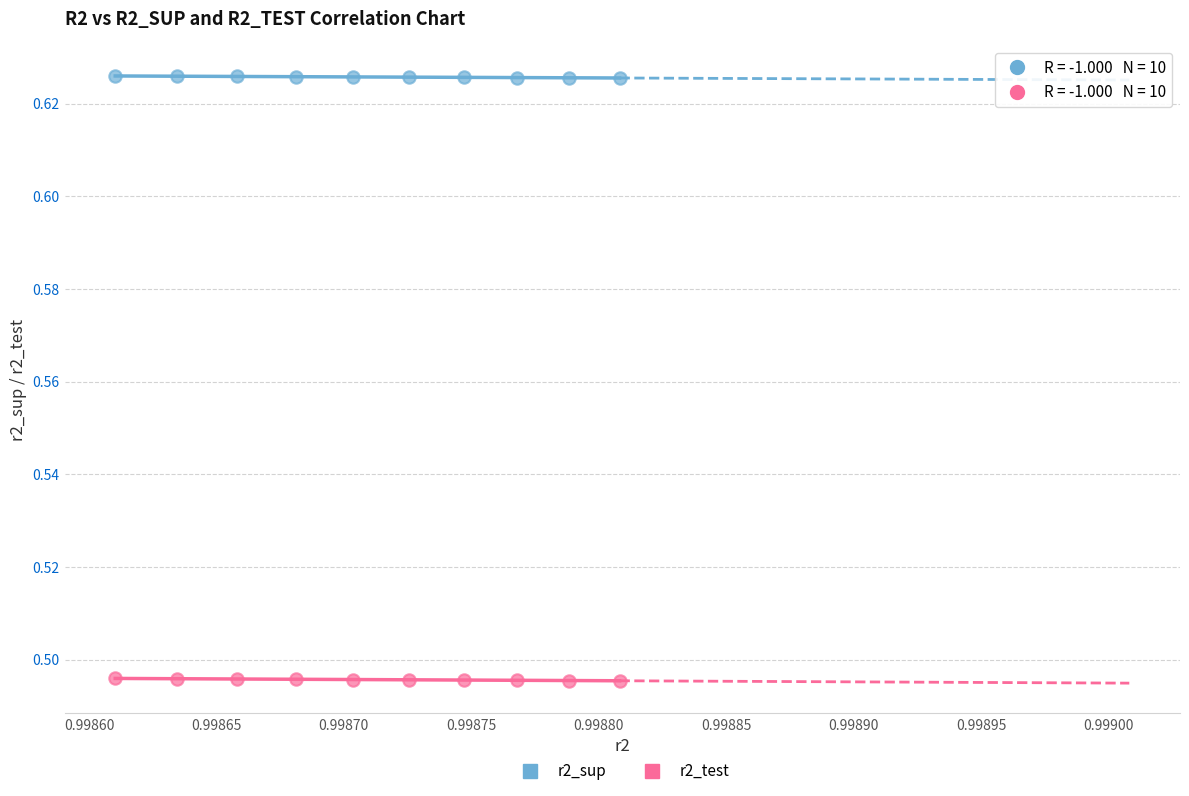

Which series reaches the minimum Y coordinate?

r2_test